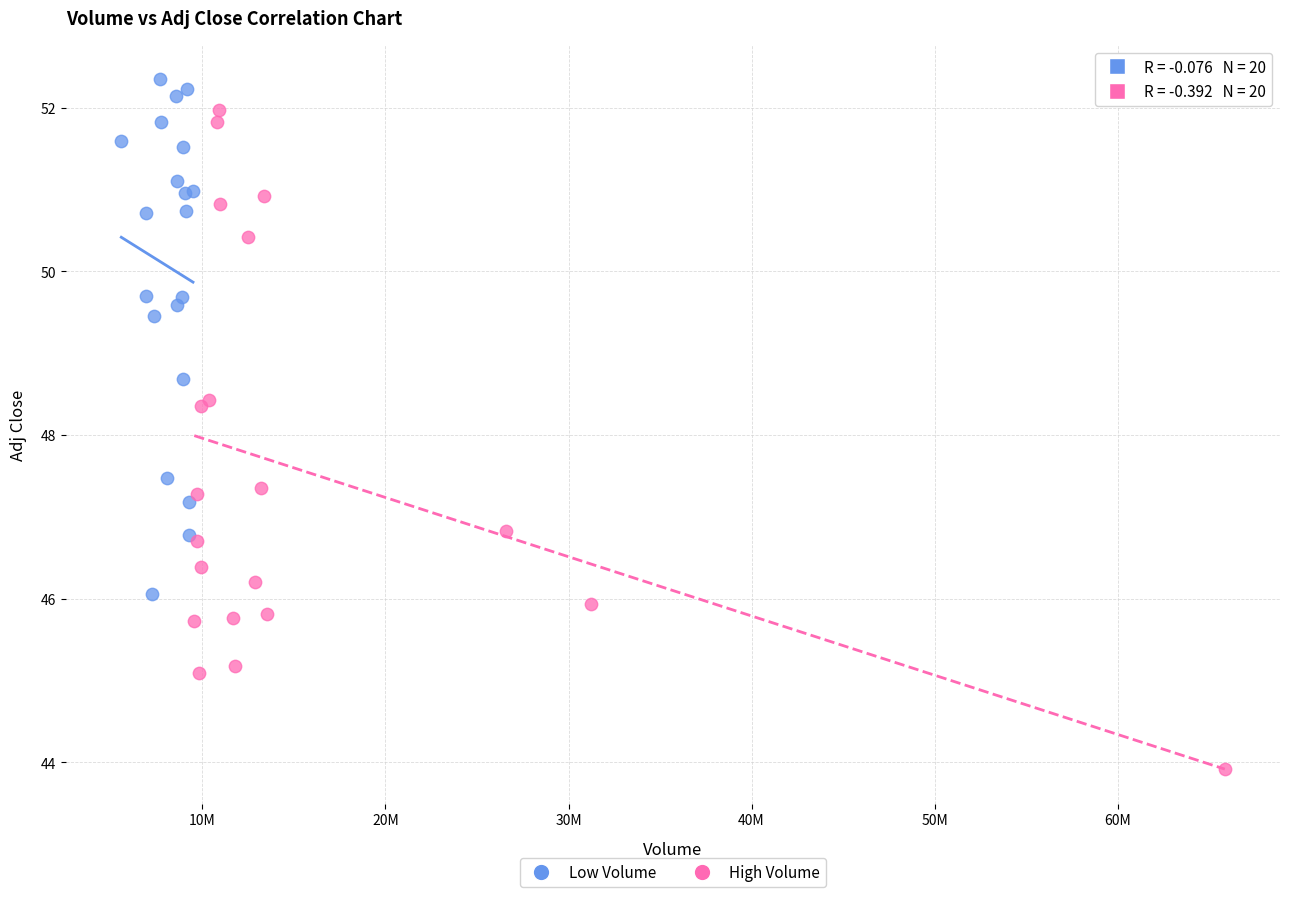

What are all the series names shown in the legend?

Low Volume, High Volume